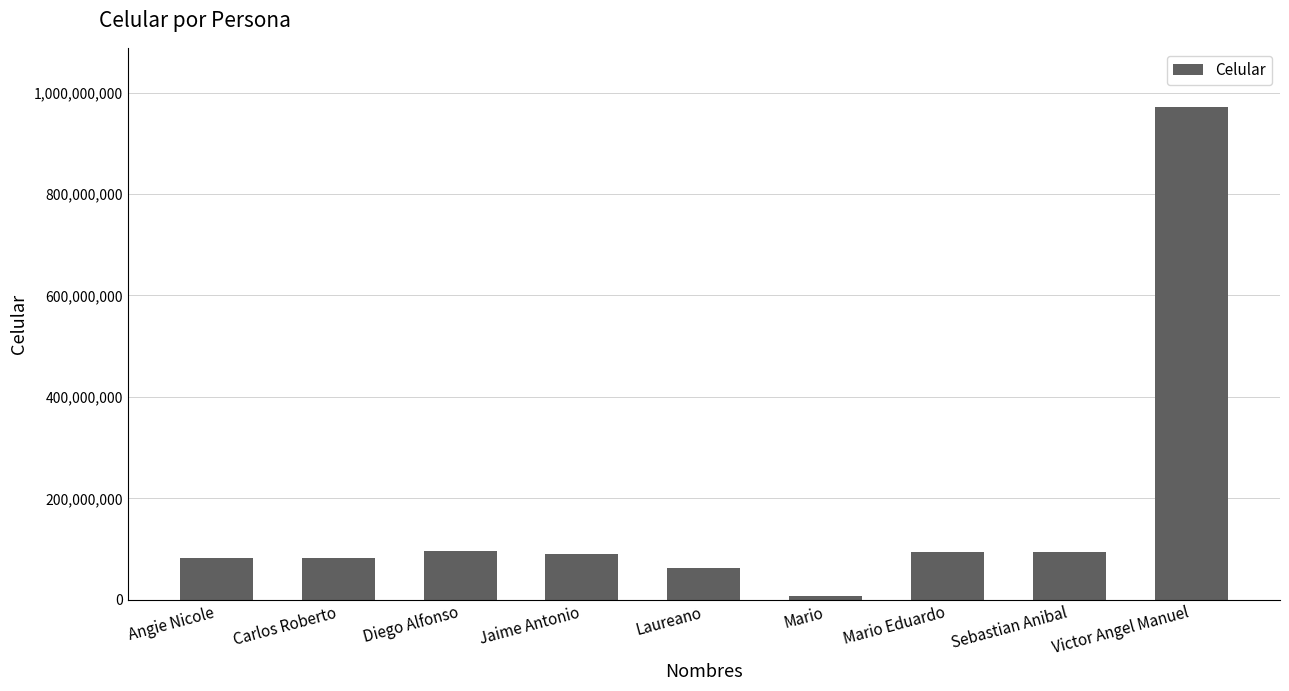

True or false: the data shows 1451325782 at Victor Angel Manuel.

False